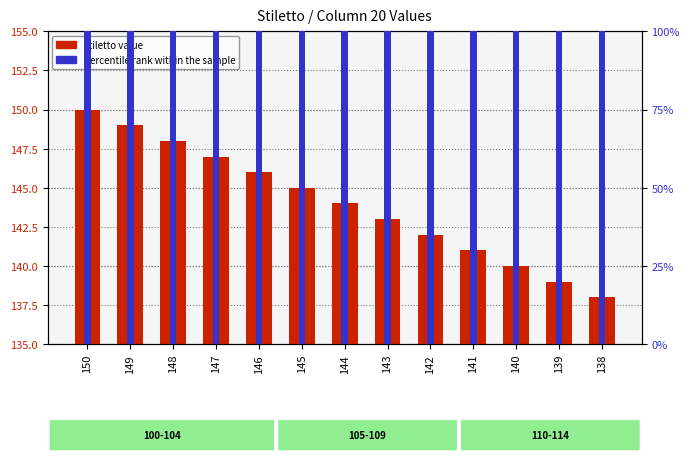

How many bars are there in total?

26